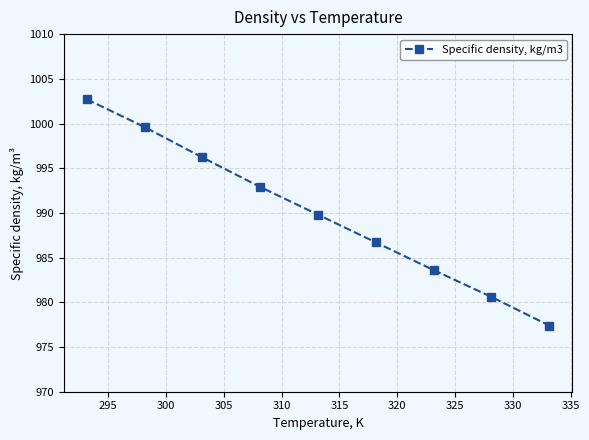

What is the maximum value shown in the chart?

1002.7